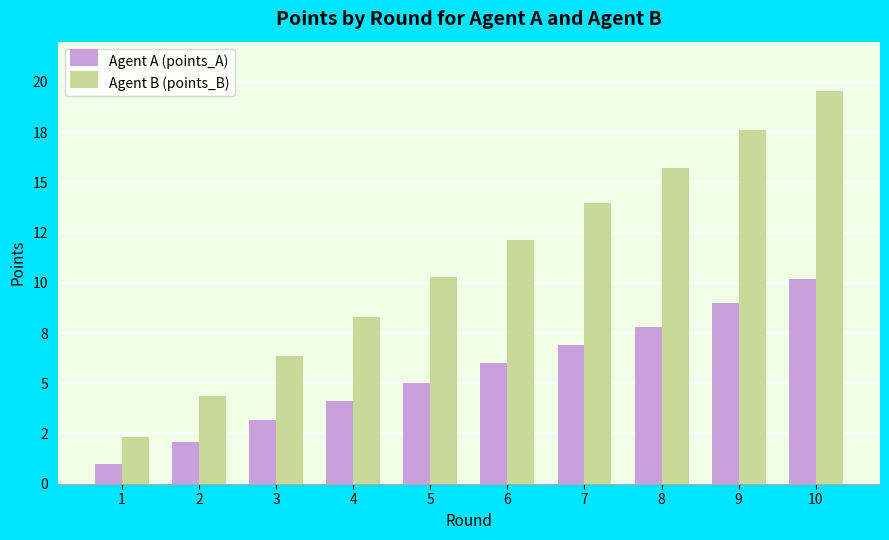

Does the chart contain any negative values?

No